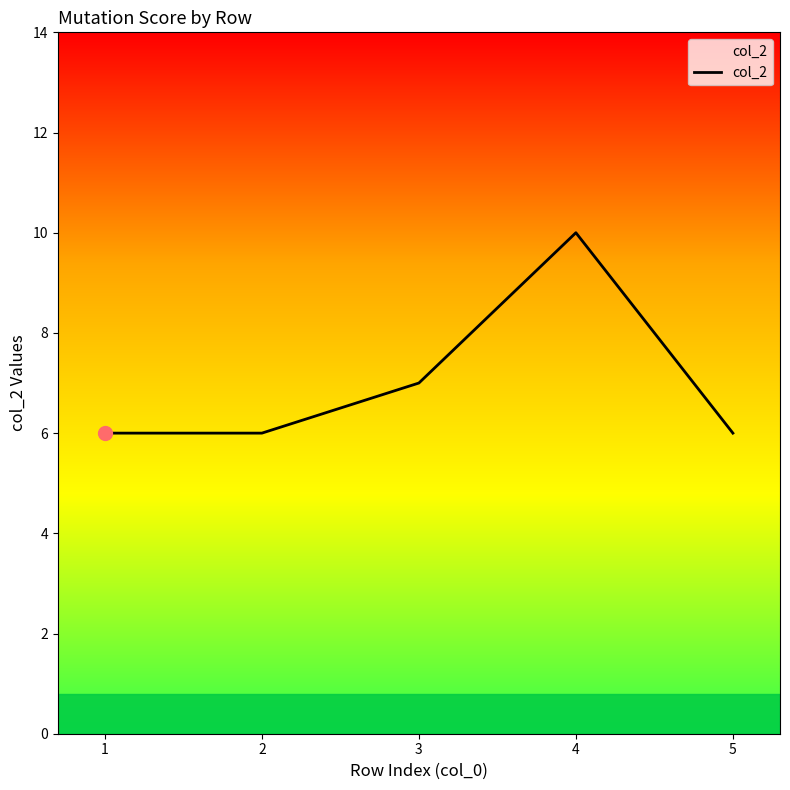

Which has a higher value, 3 or 2?

3